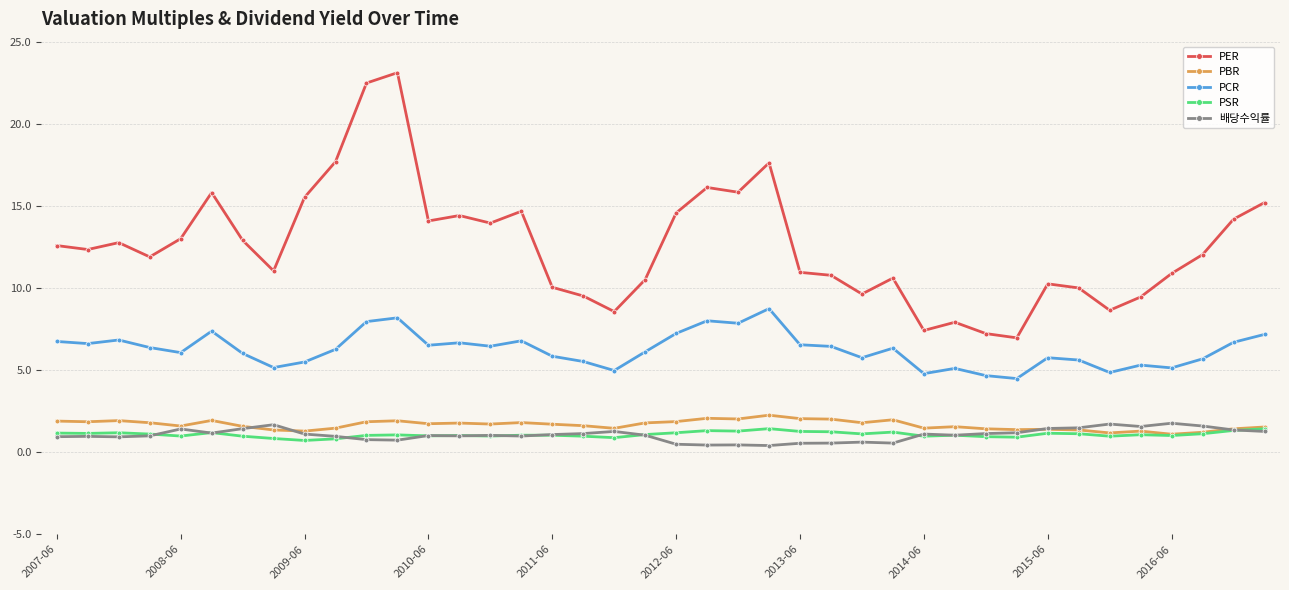

Rank the series by their maximum value, from lowest to highest.

PSR, 배당수익률, PBR, PCR, PER